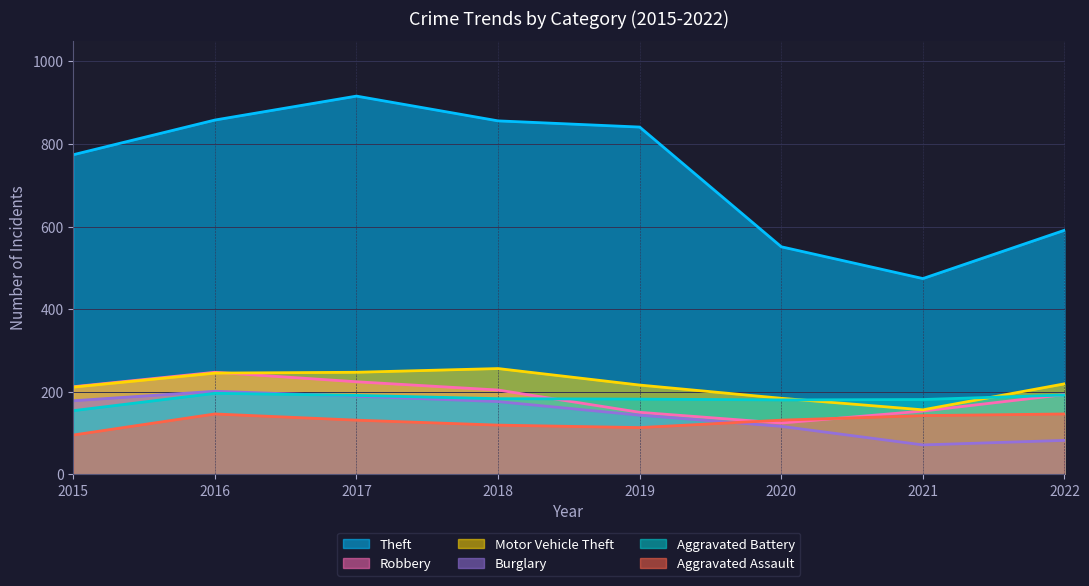

Is it true that Burglary equals 330 at 2016?

False